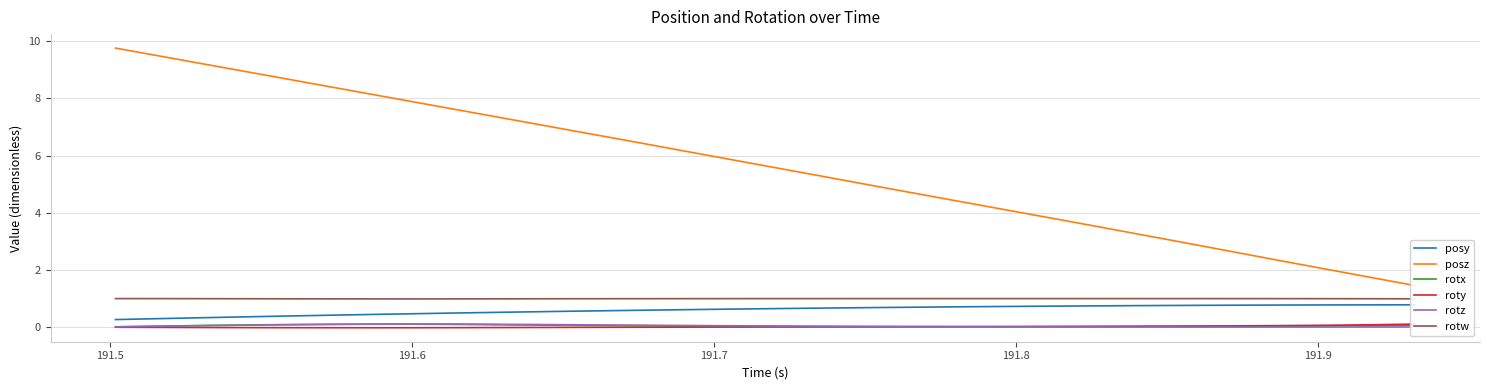

True or false: rotw and rotx intersect in this chart.

False